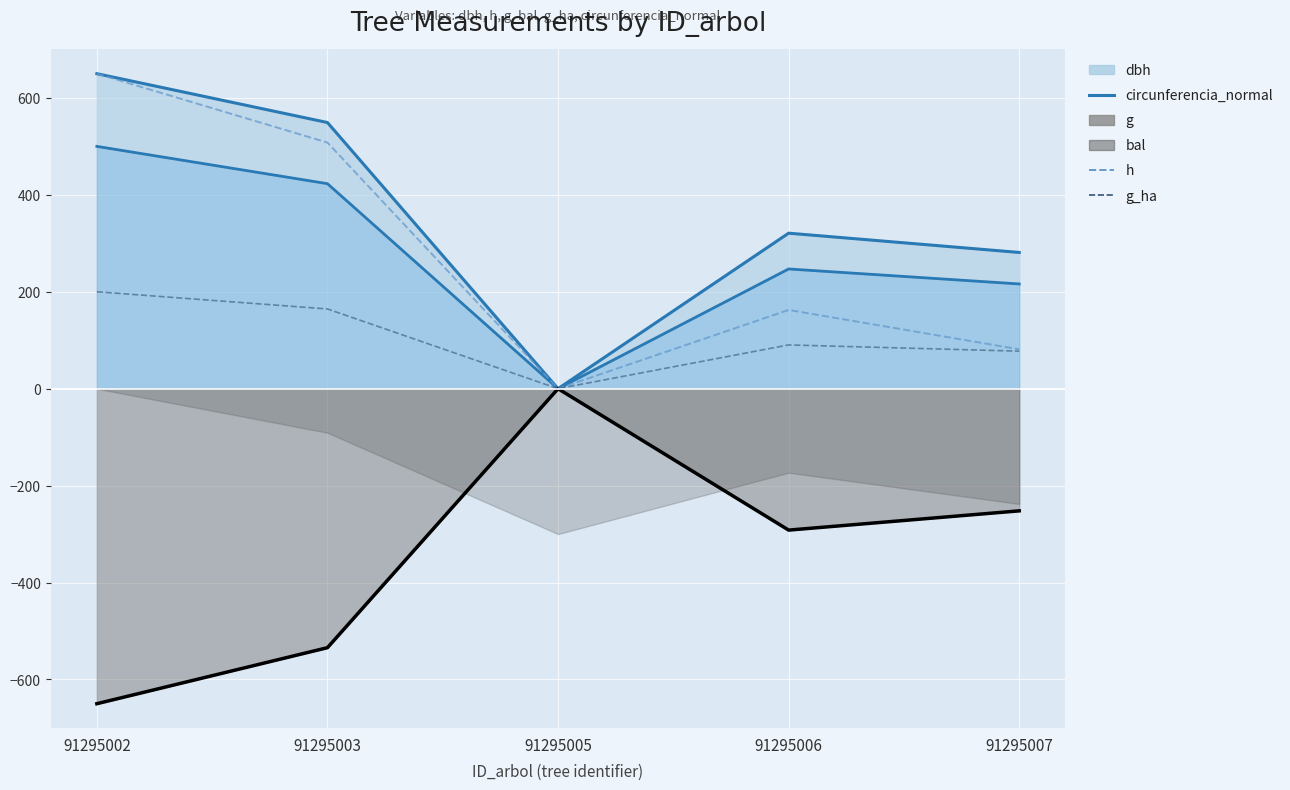

Between 91295007 and 91295003, which is larger?

91295003